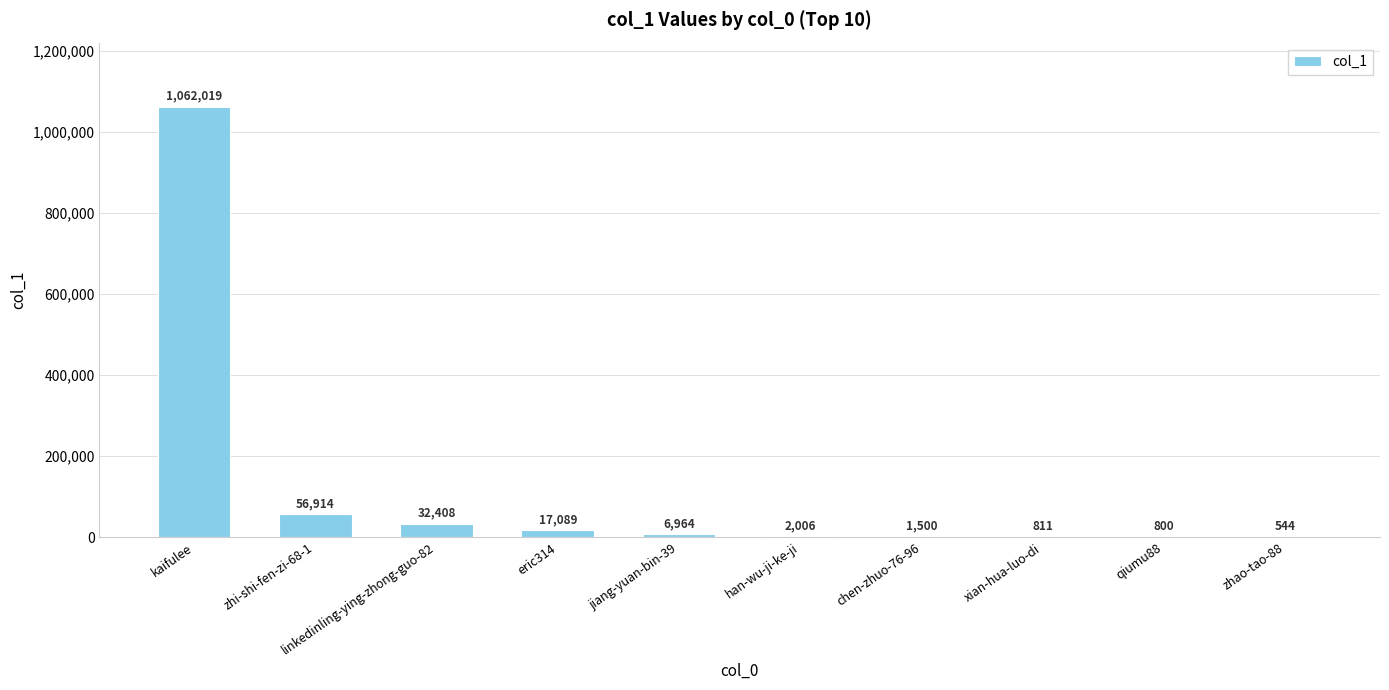

Reading left to right, transcribe all the data shown in this chart.

kaifulee=1062019	zhi-shi-fen-zi-68-1=56914	linkedinling-ying-zhong-guo-82=32408	eric314=17089	jiang-yuan-bin-39=6964	han-wu-ji-ke-ji=2006	chen-zhuo-76-96=1500	xian-hua-luo-di=811	qiumu88=800	zhao-tao-88=544